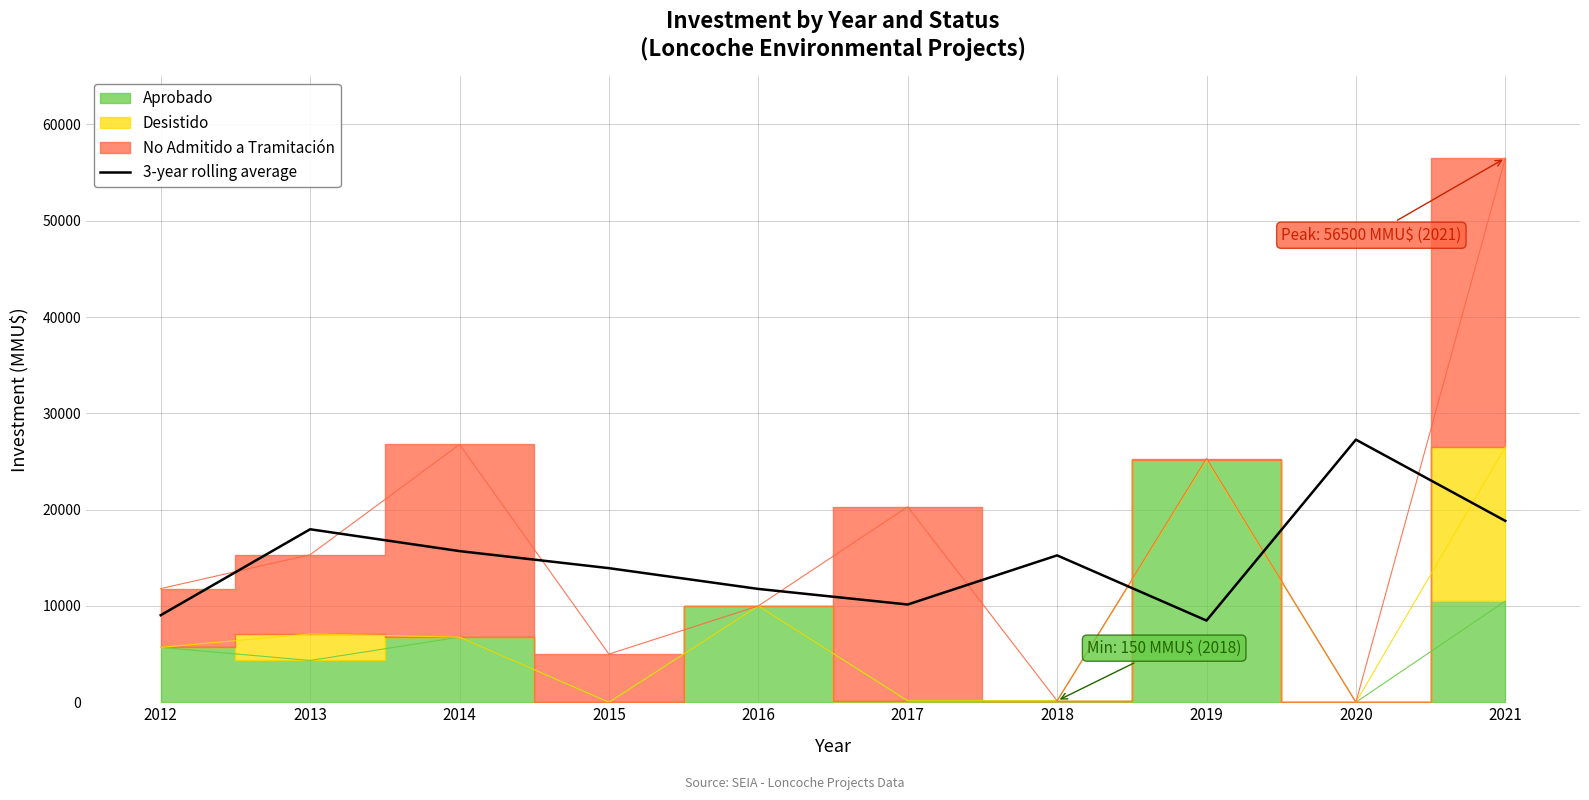

Does the chart display data point markers on the line(s)?

No